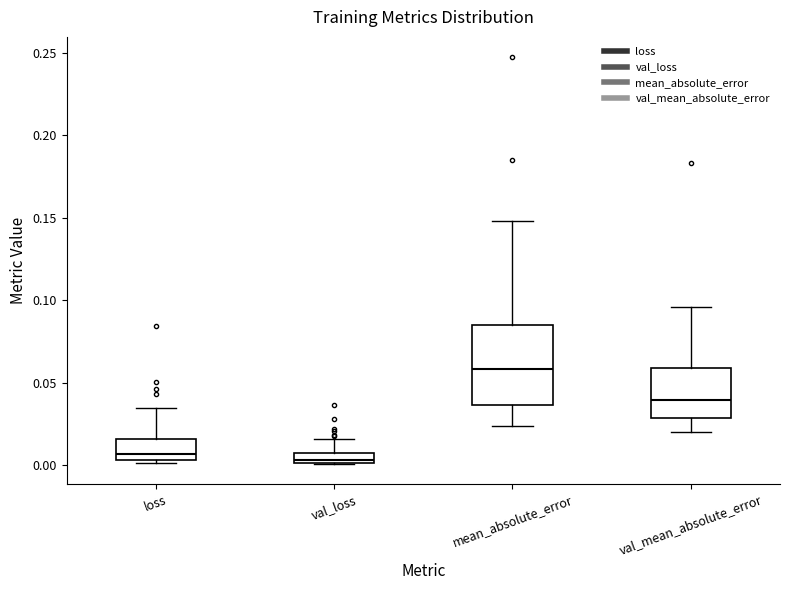

Where does the lower whisker of the box for val_mean_absolute_error end on the y-axis? The values are not printed on the chart, so give them approximately, as read against the axis.

0.020